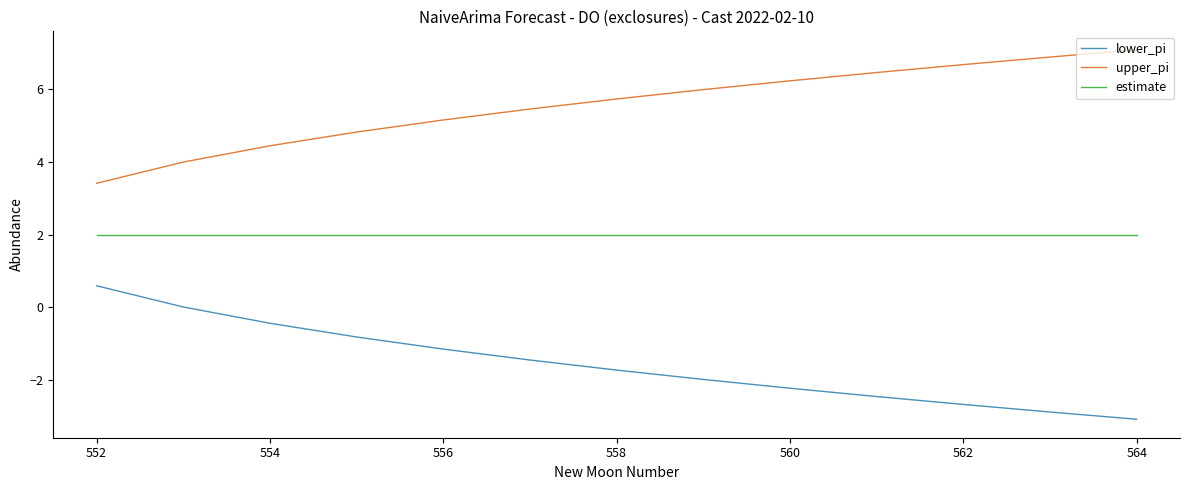

What is the difference between the maximum and minimum values in the upper_pi series?

3.7